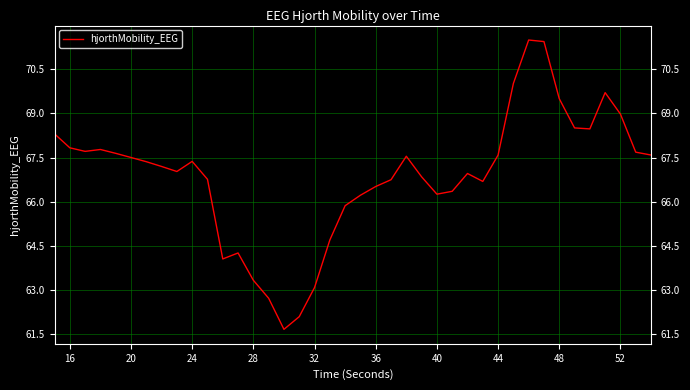

What is the maximum value shown in the chart?

71.5